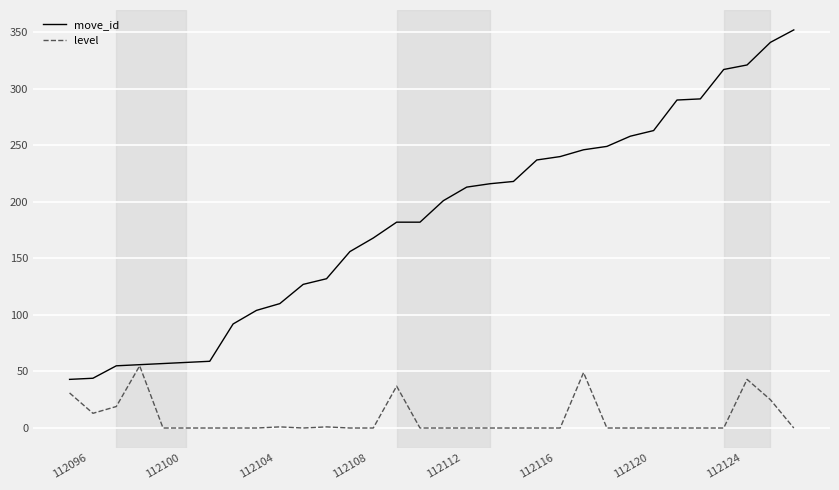

What is the maximum value for level?

55